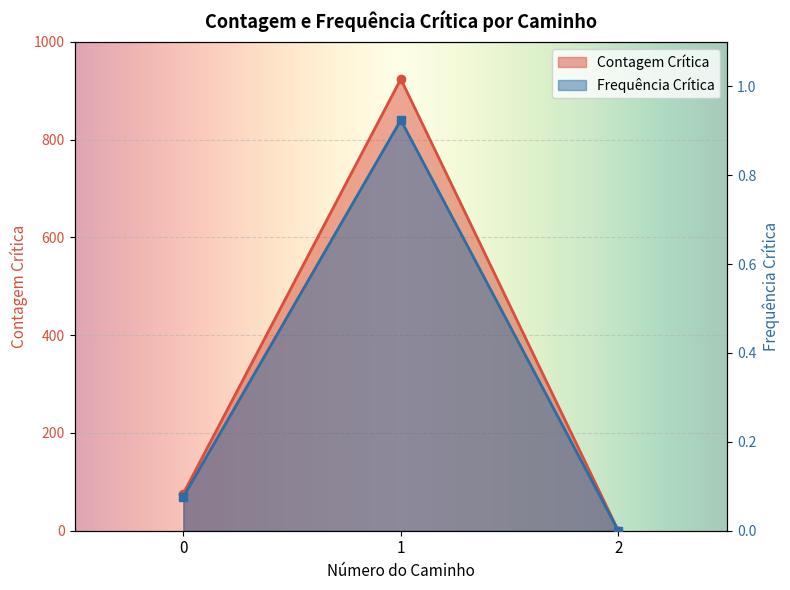

Between 0 and 2, which series saw the biggest shift?

Contagem Crítica